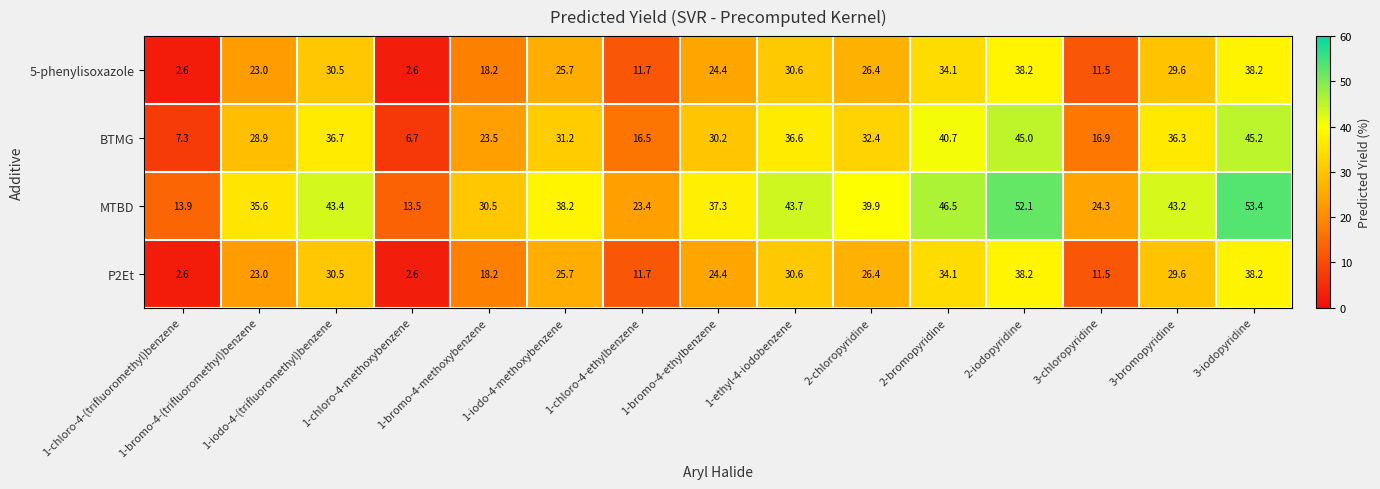

What is the maximum value shown in the chart?

53.4